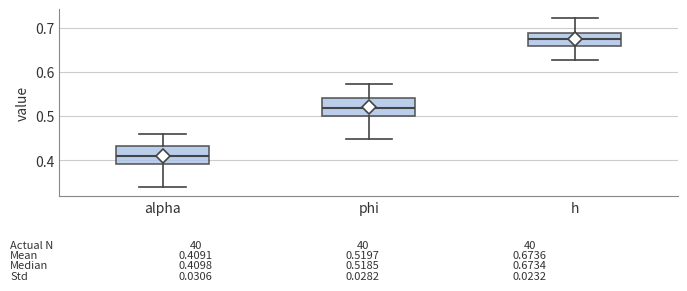

Which box's median line is the lowest?

alpha